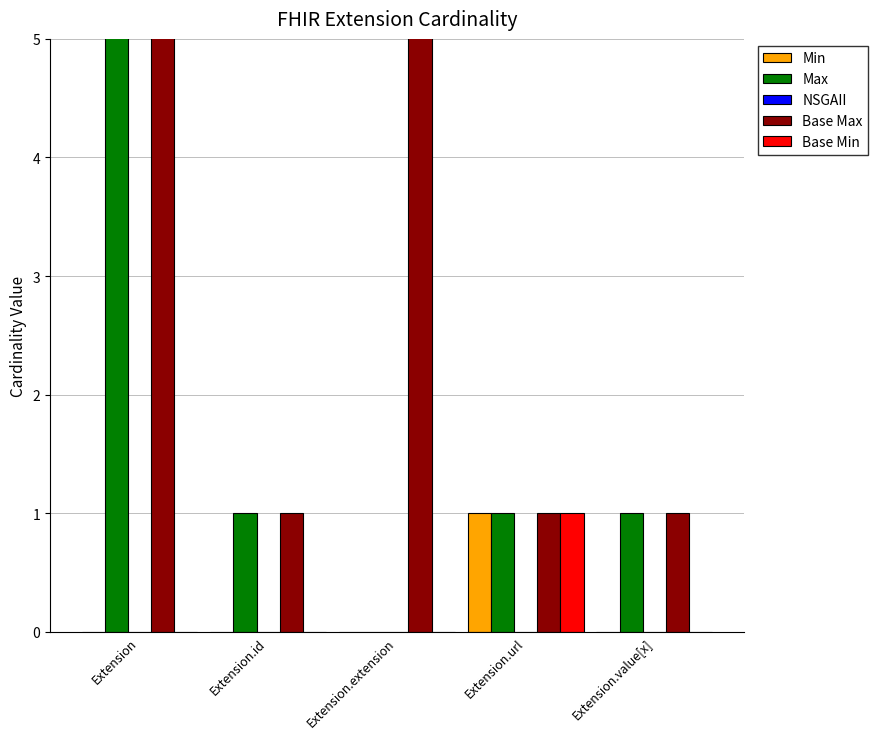

What is the greatest value displayed?

999